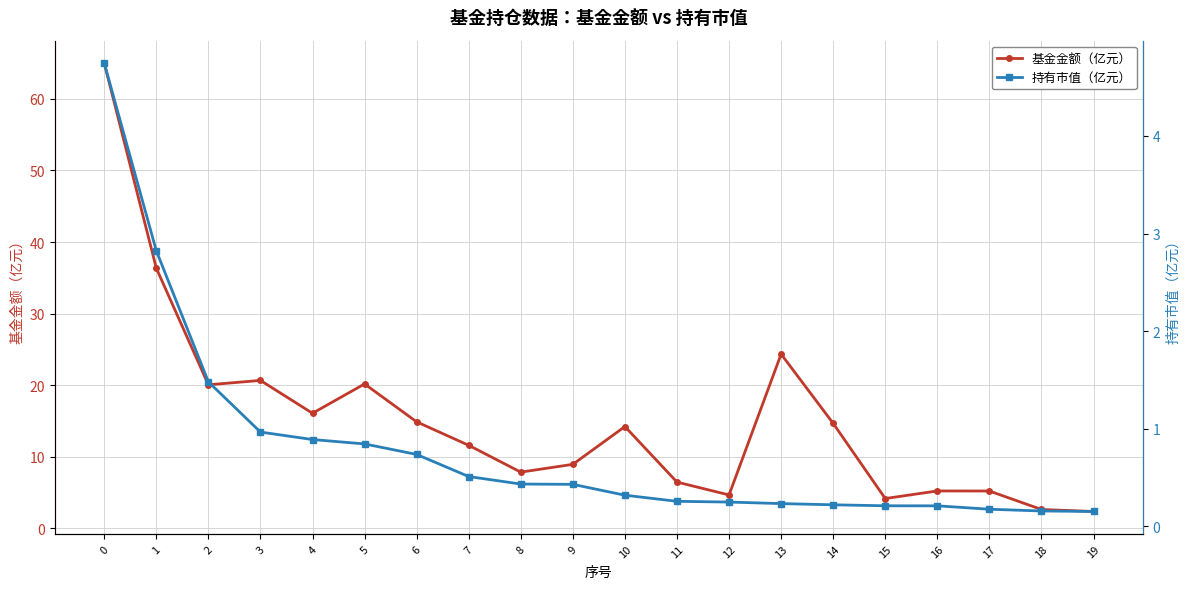

What is the highest value of the 基金金额（亿元） series?

65.0